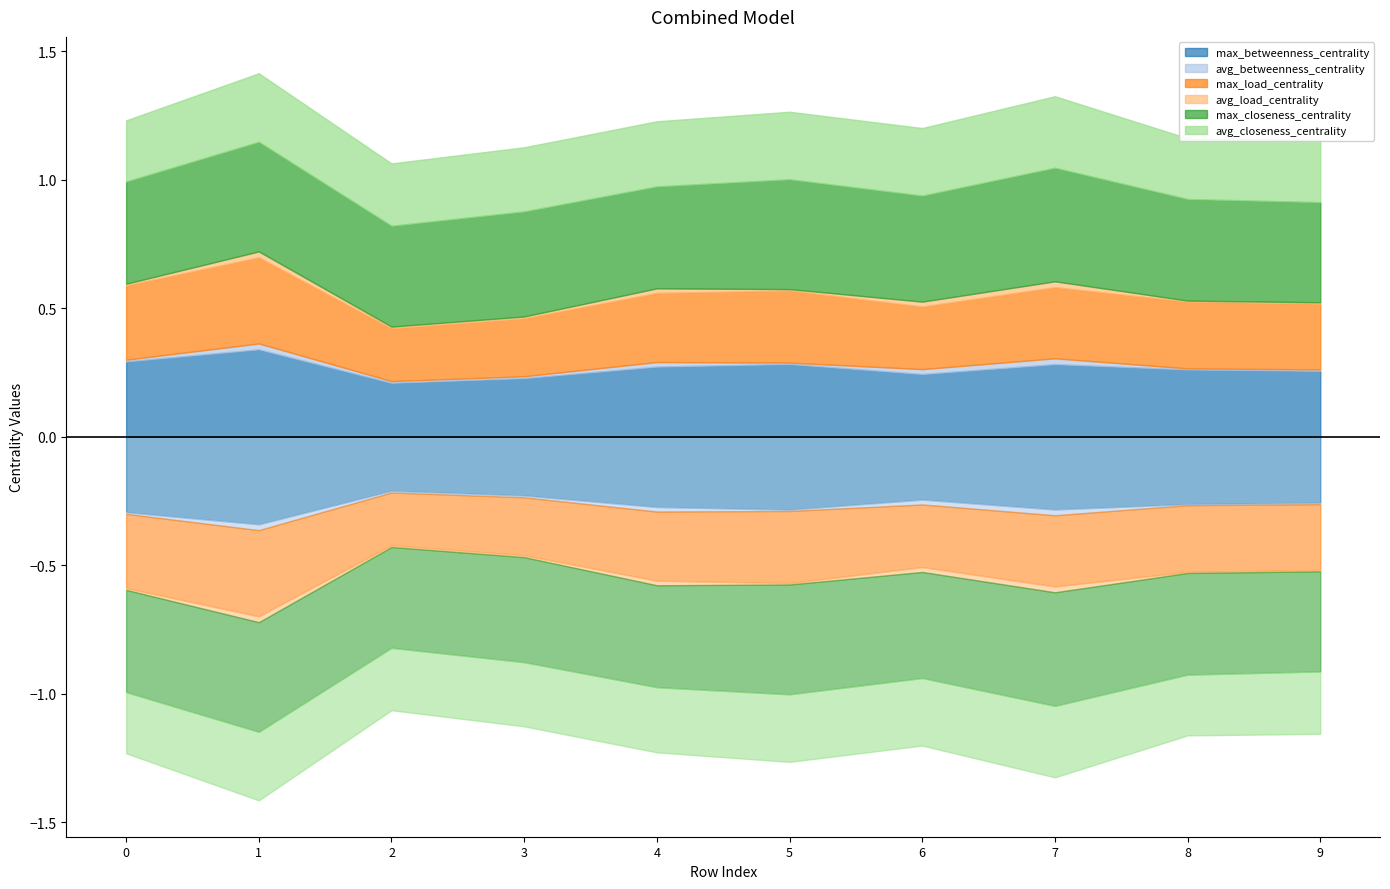

True or false: max_closeness_centrality has a value of 0.1 at 2.

False